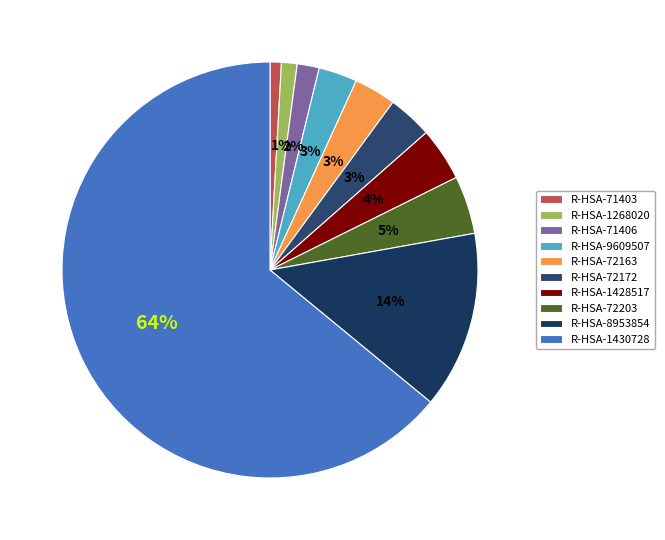

How many slices are in this pie chart?

10